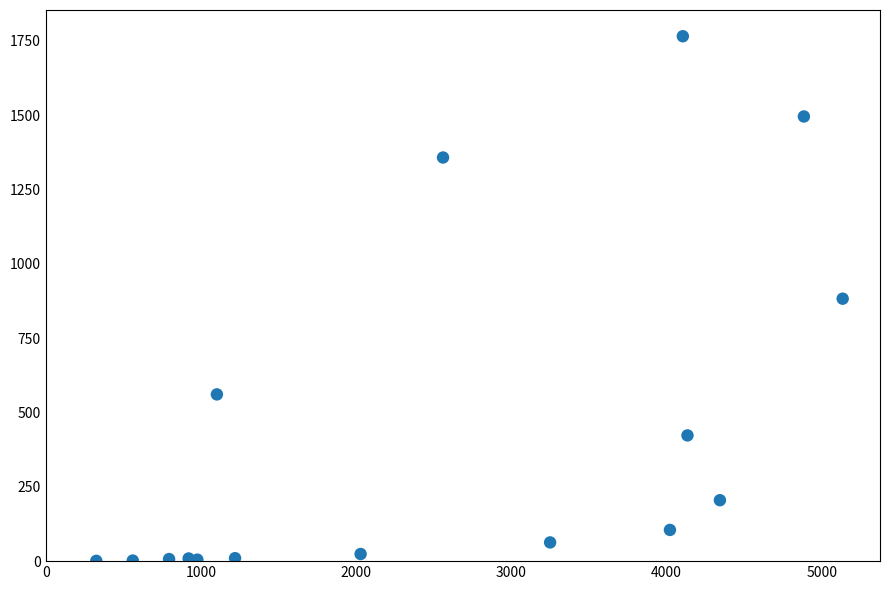

What is the range of Y values (max minus min)?

1765